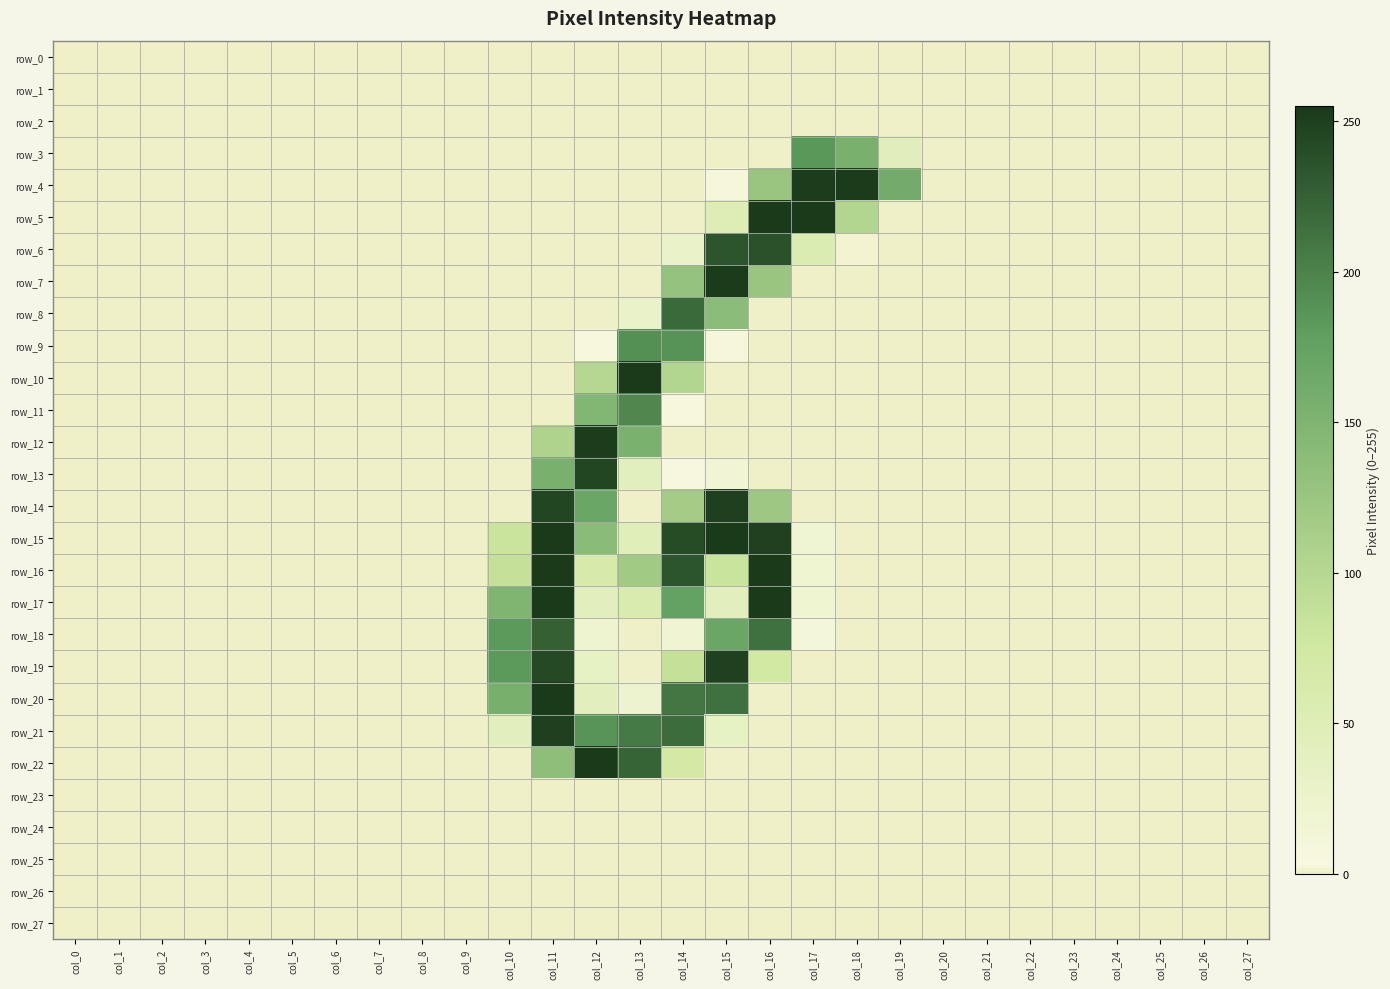

Reading right to left, what are all the values shown in this chart?

row_0: col_27=0	col_26=0	col_25=0	col_24=0	col_23=0	col_22=0	col_21=0	col_20=0	col_19=0	col_18=0	col_17=0	col_16=0	col_15=0	col_14=0	col_13=0	col_12=0	col_11=0	col_10=0	col_9=0	col_8=0	col_7=0	col_6=0	col_5=0	col_4=0	col_3=0	col_2=0	col_1=0	col_0=0
row_1: col_27=0	col_26=0	col_25=0	col_24=0	col_23=0	col_22=0	col_21=0	col_20=0	col_19=0	col_18=0	col_17=0	col_16=0	col_15=0	col_14=0	col_13=0	col_12=0	col_11=0	col_10=0	col_9=0	col_8=0	col_7=0	col_6=0	col_5=0	col_4=0	col_3=0	col_2=0	col_1=0	col_0=0
row_2: col_27=0	col_26=0	col_25=0	col_24=0	col_23=0	col_22=0	col_21=0	col_20=0	col_19=0	col_18=0	col_17=0	col_16=0	col_15=0	col_14=0	col_13=0	col_12=0	col_11=0	col_10=0	col_9=0	col_8=0	col_7=0	col_6=0	col_5=0	col_4=0	col_3=0	col_2=0	col_1=0	col_0=0
row_3: col_27=0	col_26=0	col_25=0	col_24=0	col_23=0	col_22=0	col_21=0	col_20=0	col_19=45	col_18=155	col_17=184	col_16=0	col_15=0	col_14=0	col_13=0	col_12=0	col_11=0	col_10=0	col_9=0	col_8=0	col_7=0	col_6=0	col_5=0	col_4=0	col_3=0	col_2=0	col_1=0	col_0=0
row_4: col_27=0	col_26=0	col_25=0	col_24=0	col_23=0	col_22=0	col_21=0	col_20=0	col_19=161	col_18=253	col_17=252	col_16=125	col_15=2	col_14=0	col_13=0	col_12=0	col_11=0	col_10=0	col_9=0	col_8=0	col_7=0	col_6=0	col_5=0	col_4=0	col_3=0	col_2=0	col_1=0	col_0=0
row_5: col_27=0	col_26=0	col_25=0	col_24=0	col_23=0	col_22=0	col_21=0	col_20=0	col_19=0	col_18=103	col_17=254	col_16=254	col_15=50	col_14=0	col_13=0	col_12=0	col_11=0	col_10=0	col_9=0	col_8=0	col_7=0	col_6=0	col_5=0	col_4=0	col_3=0	col_2=0	col_1=0	col_0=0
row_6: col_27=0	col_26=0	col_25=0	col_24=0	col_23=0	col_22=0	col_21=0	col_20=0	col_19=0	col_18=1	col_17=55	col_16=237	col_15=234	col_14=30	col_13=0	col_12=0	col_11=0	col_10=0	col_9=0	col_8=0	col_7=0	col_6=0	col_5=0	col_4=0	col_3=0	col_2=0	col_1=0	col_0=0
row_7: col_27=0	col_26=0	col_25=0	col_24=0	col_23=0	col_22=0	col_21=0	col_20=0	col_19=0	col_18=0	col_17=0	col_16=125	col_15=253	col_14=130	col_13=0	col_12=0	col_11=0	col_10=0	col_9=0	col_8=0	col_7=0	col_6=0	col_5=0	col_4=0	col_3=0	col_2=0	col_1=0	col_0=0
row_8: col_27=0	col_26=0	col_25=0	col_24=0	col_23=0	col_22=0	col_21=0	col_20=0	col_19=0	col_18=0	col_17=0	col_16=0	col_15=138	col_14=219	col_13=28	col_12=0	col_11=0	col_10=0	col_9=0	col_8=0	col_7=0	col_6=0	col_5=0	col_4=0	col_3=0	col_2=0	col_1=0	col_0=0
row_9: col_27=0	col_26=0	col_25=0	col_24=0	col_23=0	col_22=0	col_21=0	col_20=0	col_19=0	col_18=0	col_17=0	col_16=0	col_15=2	col_14=188	col_13=191	col_12=5	col_11=0	col_10=0	col_9=0	col_8=0	col_7=0	col_6=0	col_5=0	col_4=0	col_3=0	col_2=0	col_1=0	col_0=0
row_10: col_27=0	col_26=0	col_25=0	col_24=0	col_23=0	col_22=0	col_21=0	col_20=0	col_19=0	col_18=0	col_17=0	col_16=0	col_15=0	col_14=103	col_13=255	col_12=100	col_11=0	col_10=0	col_9=0	col_8=0	col_7=0	col_6=0	col_5=0	col_4=0	col_3=0	col_2=0	col_1=0	col_0=0
row_11: col_27=0	col_26=0	col_25=0	col_24=0	col_23=0	col_22=0	col_21=0	col_20=0	col_19=0	col_18=0	col_17=0	col_16=0	col_15=0	col_14=5	col_13=197	col_12=147	col_11=0	col_10=0	col_9=0	col_8=0	col_7=0	col_6=0	col_5=0	col_4=0	col_3=0	col_2=0	col_1=0	col_0=0
row_12: col_27=0	col_26=0	col_25=0	col_24=0	col_23=0	col_22=0	col_21=0	col_20=0	col_19=0	col_18=0	col_17=0	col_16=0	col_15=0	col_14=0	col_13=154	col_12=252	col_11=106	col_10=0	col_9=0	col_8=0	col_7=0	col_6=0	col_5=0	col_4=0	col_3=0	col_2=0	col_1=0	col_0=0
row_13: col_27=0	col_26=0	col_25=0	col_24=0	col_23=0	col_22=0	col_21=0	col_20=0	col_19=0	col_18=0	col_17=0	col_16=0	col_15=14	col_14=3	col_13=44	col_12=246	col_11=155	col_10=0	col_9=0	col_8=0	col_7=0	col_6=0	col_5=0	col_4=0	col_3=0	col_2=0	col_1=0	col_0=0
row_14: col_27=0	col_26=0	col_25=0	col_24=0	col_23=0	col_22=0	col_21=0	col_20=0	col_19=0	col_18=0	col_17=0	col_16=122	col_15=250	col_14=115	col_13=0	col_12=169	col_11=246	col_10=0	col_9=0	col_8=0	col_7=0	col_6=0	col_5=0	col_4=0	col_3=0	col_2=0	col_1=0	col_0=0
row_15: col_27=0	col_26=0	col_25=0	col_24=0	col_23=0	col_22=0	col_21=0	col_20=0	col_19=0	col_18=0	col_17=18	col_16=249	col_15=254	col_14=241	col_13=46	col_12=139	col_11=254	col_10=81	col_9=0	col_8=0	col_7=0	col_6=0	col_5=0	col_4=0	col_3=0	col_2=0	col_1=0	col_0=0
row_16: col_27=0	col_26=0	col_25=0	col_24=0	col_23=0	col_22=0	col_21=0	col_20=0	col_19=0	col_18=0	col_17=19	col_16=255	col_15=82	col_14=234	col_13=119	col_12=63	col_11=255	col_10=87	col_9=0	col_8=0	col_7=0	col_6=0	col_5=0	col_4=0	col_3=0	col_2=0	col_1=0	col_0=0
row_17: col_27=0	col_26=0	col_25=0	col_24=0	col_23=0	col_22=0	col_21=0	col_20=0	col_19=0	col_18=0	col_17=19	col_16=254	col_15=42	col_14=175	col_13=59	col_12=43	col_11=254	col_10=150	col_9=0	col_8=0	col_7=0	col_6=0	col_5=0	col_4=0	col_3=0	col_2=0	col_1=0	col_0=0
row_18: col_27=0	col_26=0	col_25=0	col_24=0	col_23=0	col_22=0	col_21=0	col_20=0	col_19=0	col_18=0	col_17=9	col_16=214	col_15=169	col_14=17	col_13=0	col_12=20	col_11=226	col_10=183	col_9=0	col_8=0	col_7=0	col_6=0	col_5=0	col_4=0	col_3=0	col_2=0	col_1=0	col_0=0
row_19: col_27=0	col_26=0	col_25=0	col_24=0	col_23=0	col_22=0	col_21=0	col_20=0	col_19=0	col_18=0	col_17=0	col_16=71	col_15=249	col_14=87	col_13=0	col_12=34	col_11=243	col_10=183	col_9=0	col_8=0	col_7=0	col_6=0	col_5=0	col_4=0	col_3=0	col_2=0	col_1=0	col_0=0
row_20: col_27=0	col_26=0	col_25=0	col_24=0	col_23=0	col_22=0	col_21=0	col_20=0	col_19=0	col_18=0	col_17=0	col_16=0	col_15=214	col_14=210	col_13=22	col_12=43	col_11=254	col_10=157	col_9=0	col_8=0	col_7=0	col_6=0	col_5=0	col_4=0	col_3=0	col_2=0	col_1=0	col_0=0
row_21: col_27=0	col_26=0	col_25=0	col_24=0	col_23=0	col_22=0	col_21=0	col_20=0	col_19=0	col_18=0	col_17=0	col_16=0	col_15=34	col_14=217	col_13=207	col_12=187	col_11=250	col_10=43	col_9=0	col_8=0	col_7=0	col_6=0	col_5=0	col_4=0	col_3=0	col_2=0	col_1=0	col_0=0
row_22: col_27=0	col_26=0	col_25=0	col_24=0	col_23=0	col_22=0	col_21=0	col_20=0	col_19=0	col_18=0	col_17=0	col_16=0	col_15=0	col_14=69	col_13=223	col_12=254	col_11=136	col_10=0	col_9=0	col_8=0	col_7=0	col_6=0	col_5=0	col_4=0	col_3=0	col_2=0	col_1=0	col_0=0
row_23: col_27=0	col_26=0	col_25=0	col_24=0	col_23=0	col_22=0	col_21=0	col_20=0	col_19=0	col_18=0	col_17=0	col_16=0	col_15=0	col_14=0	col_13=0	col_12=0	col_11=0	col_10=0	col_9=0	col_8=0	col_7=0	col_6=0	col_5=0	col_4=0	col_3=0	col_2=0	col_1=0	col_0=0
row_24: col_27=0	col_26=0	col_25=0	col_24=0	col_23=0	col_22=0	col_21=0	col_20=0	col_19=0	col_18=0	col_17=0	col_16=0	col_15=0	col_14=0	col_13=0	col_12=0	col_11=0	col_10=0	col_9=0	col_8=0	col_7=0	col_6=0	col_5=0	col_4=0	col_3=0	col_2=0	col_1=0	col_0=0
row_25: col_27=0	col_26=0	col_25=0	col_24=0	col_23=0	col_22=0	col_21=0	col_20=0	col_19=0	col_18=0	col_17=0	col_16=0	col_15=0	col_14=0	col_13=0	col_12=0	col_11=0	col_10=0	col_9=0	col_8=0	col_7=0	col_6=0	col_5=0	col_4=0	col_3=0	col_2=0	col_1=0	col_0=0
row_26: col_27=0	col_26=0	col_25=0	col_24=0	col_23=0	col_22=0	col_21=0	col_20=0	col_19=0	col_18=0	col_17=0	col_16=0	col_15=0	col_14=0	col_13=0	col_12=0	col_11=0	col_10=0	col_9=0	col_8=0	col_7=0	col_6=0	col_5=0	col_4=0	col_3=0	col_2=0	col_1=0	col_0=0
row_27: col_27=0	col_26=0	col_25=0	col_24=0	col_23=0	col_22=0	col_21=0	col_20=0	col_19=0	col_18=0	col_17=0	col_16=0	col_15=0	col_14=0	col_13=0	col_12=0	col_11=0	col_10=0	col_9=0	col_8=0	col_7=0	col_6=0	col_5=0	col_4=0	col_3=0	col_2=0	col_1=0	col_0=0